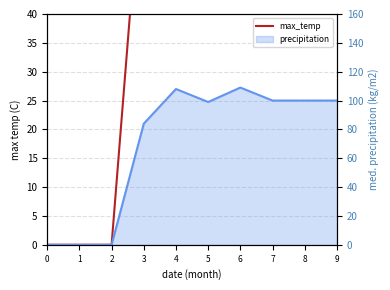

The value at 3 is 124. True or false?

False